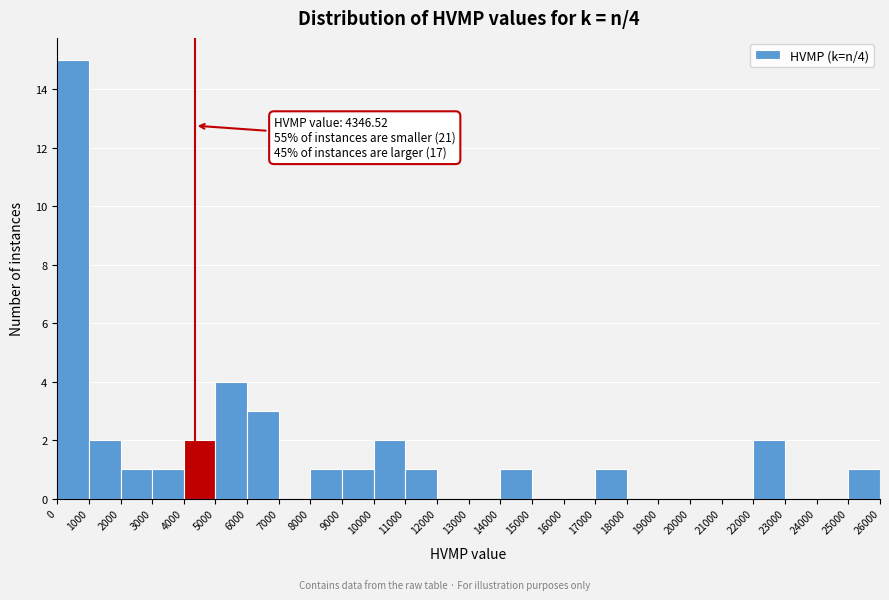

Over which range of the x-axis is the bar tallest?

0 to 1000